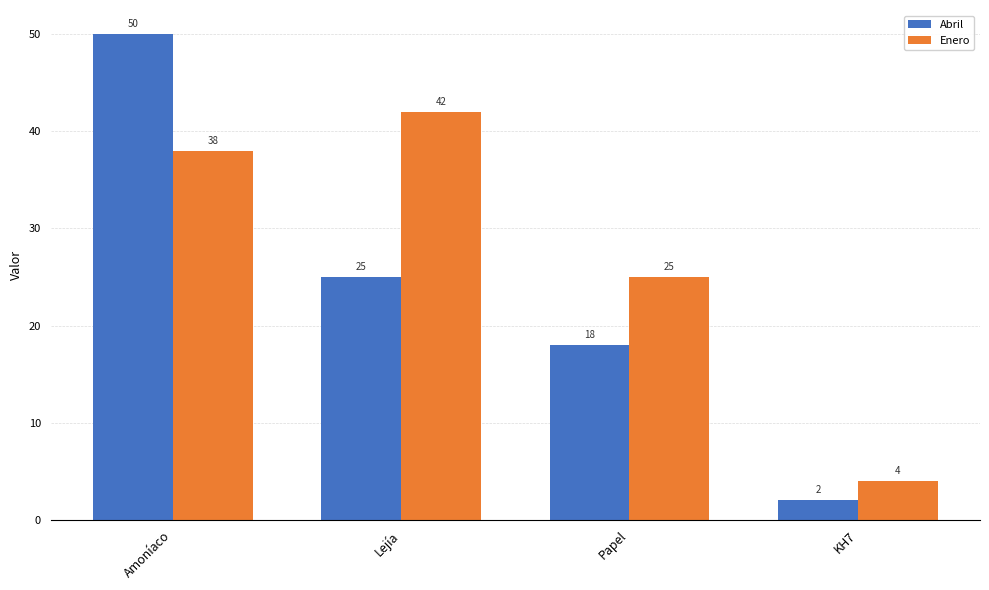

Rank the series by their average value, from lowest to highest.

Abril, Enero